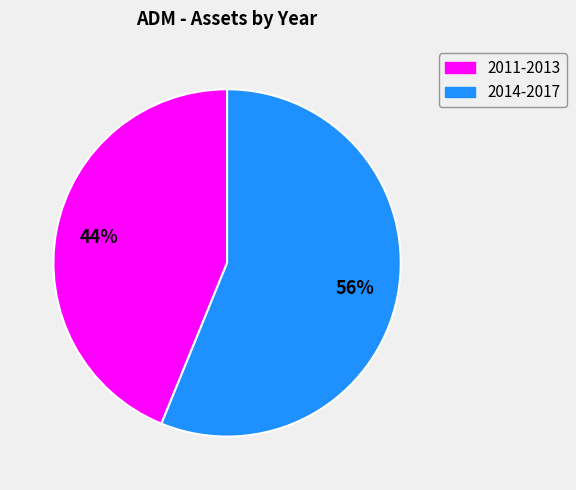

Which category has the biggest portion of the pie?

2014-2017